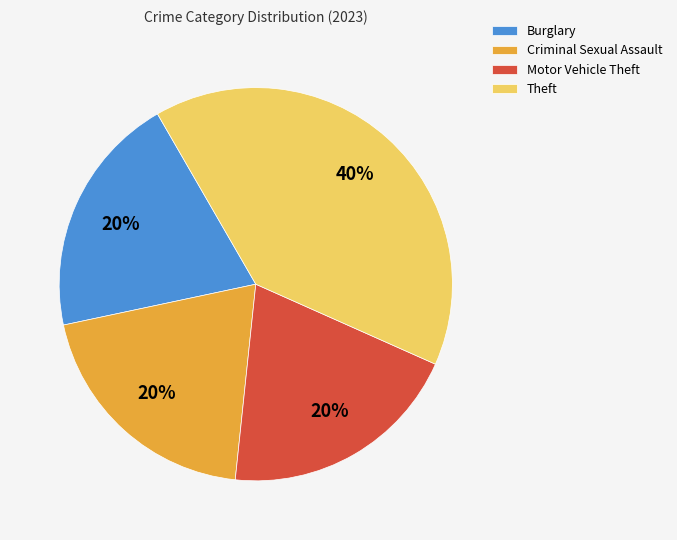

Which slice is the largest?

Theft